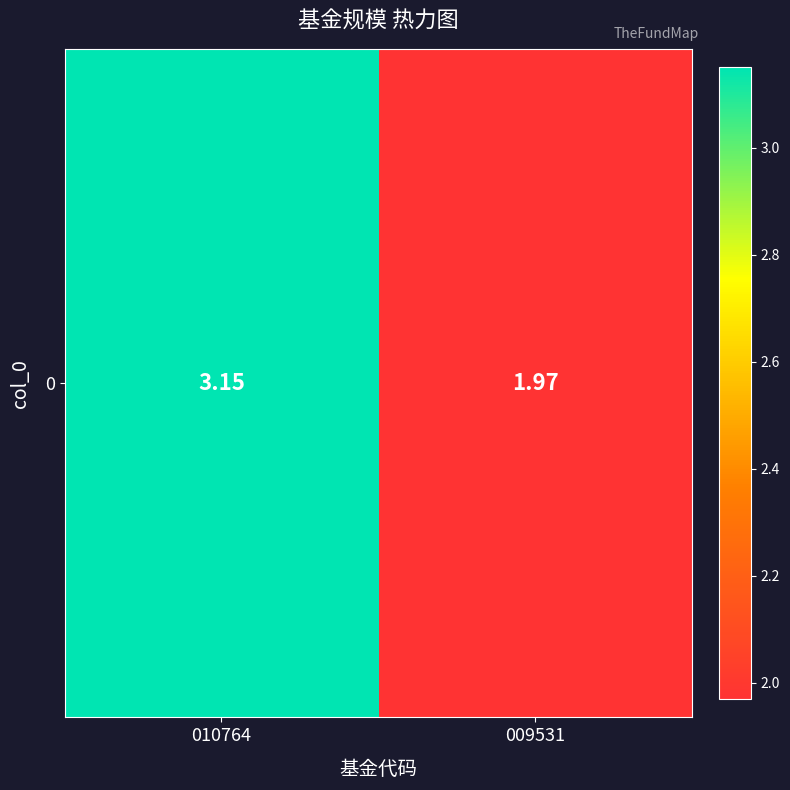

Which label corresponds to the smallest value in the chart?

009531